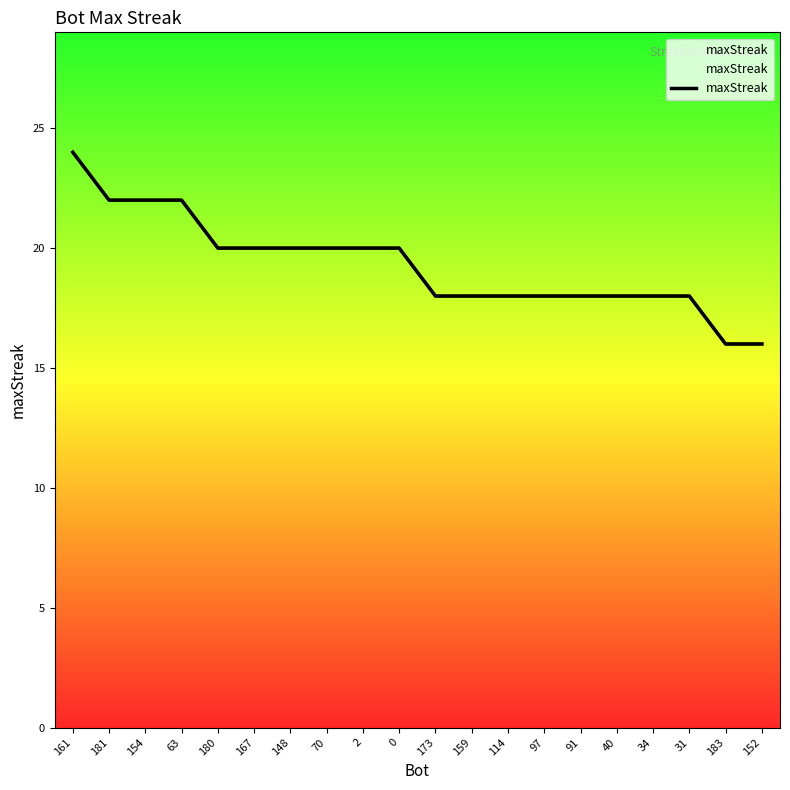

List the labels in order of value, smallest first.

183, 152, 173, 159, 114, 97, 91, 40, 34, 31, 180, 167, 148, 70, 2, 0, 181, 154, 63, 161